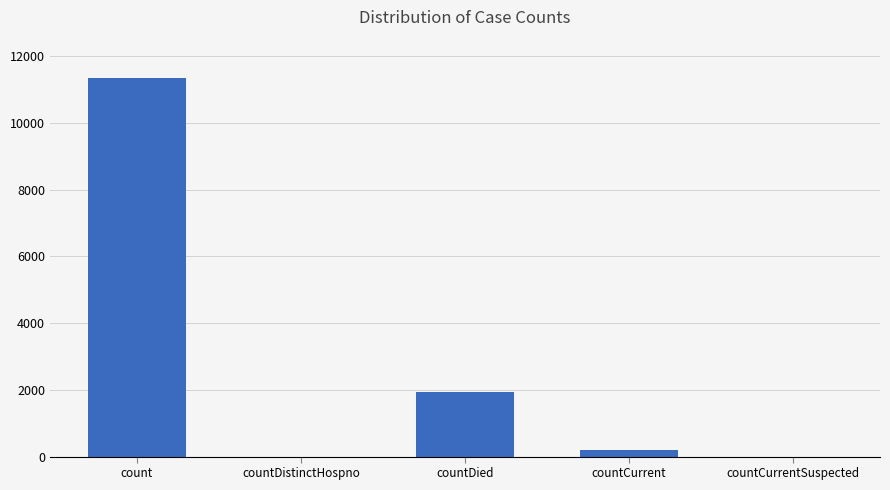

What is the sum of the values at countDied and countDistinctHospno?

1937